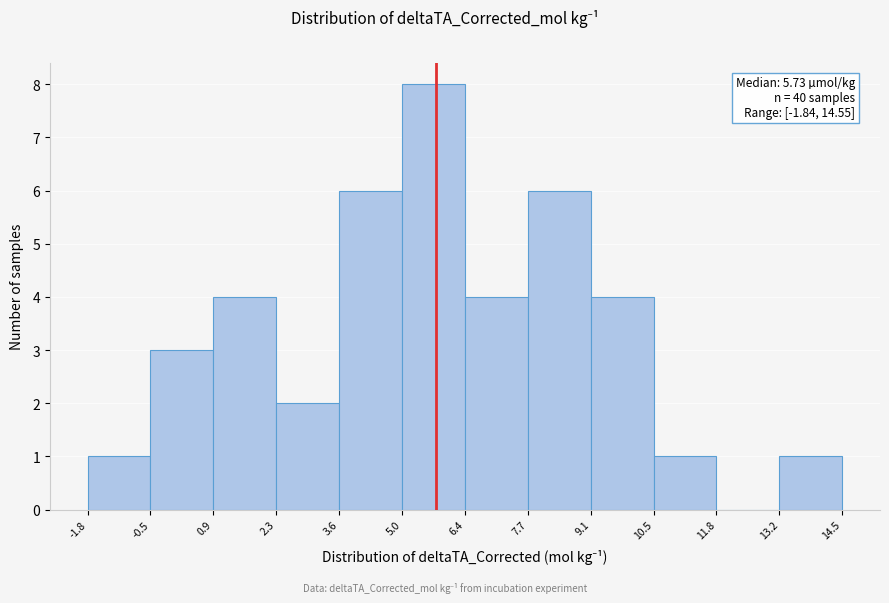

Over which range of the x-axis is the bar tallest?

5.0 to 6.4